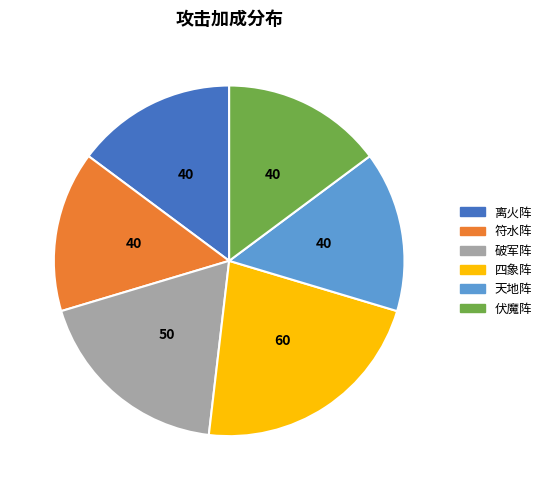

Does any single category account for the majority?

No